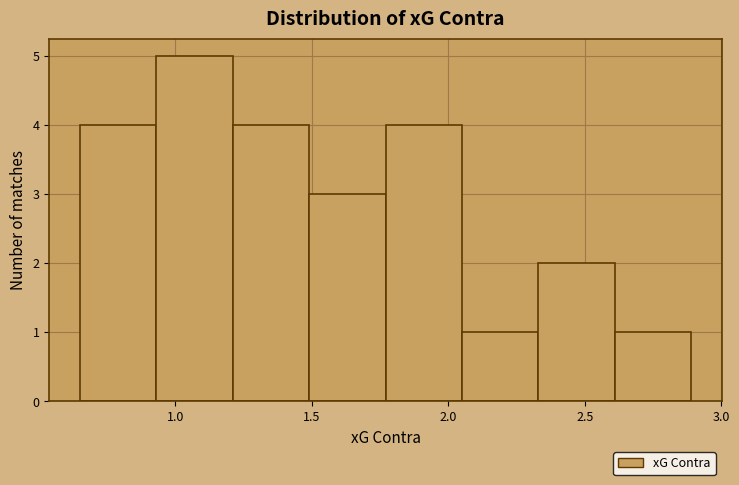

What is the height of the bar covering 1.49 to 1.77 on the x-axis? Neither the bar edges nor the heights are printed on the chart, so give them approximately, as read against the axes.

3